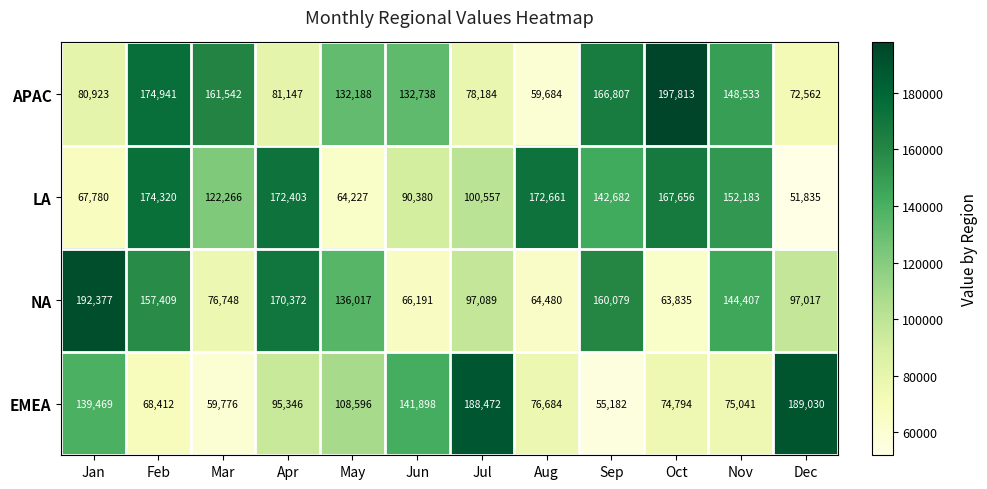

The NA series shows 192377 at Jan. True or false?

True